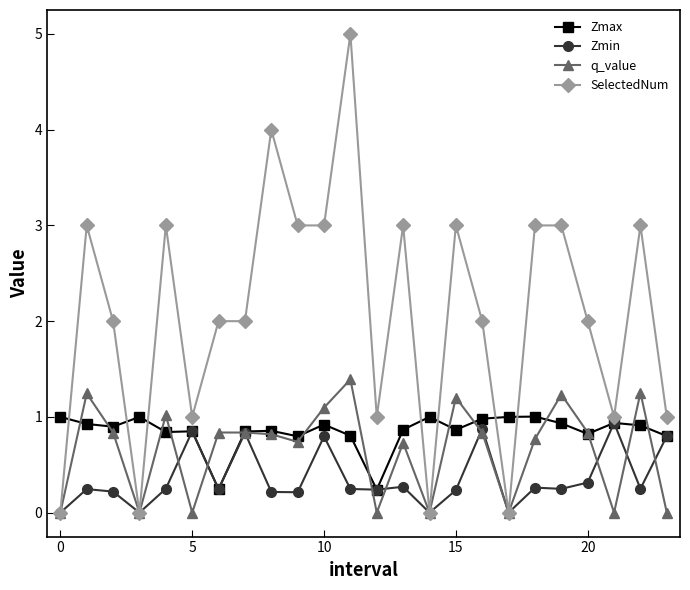

What is the value of the Zmax point at the 4th from the left?

1.0